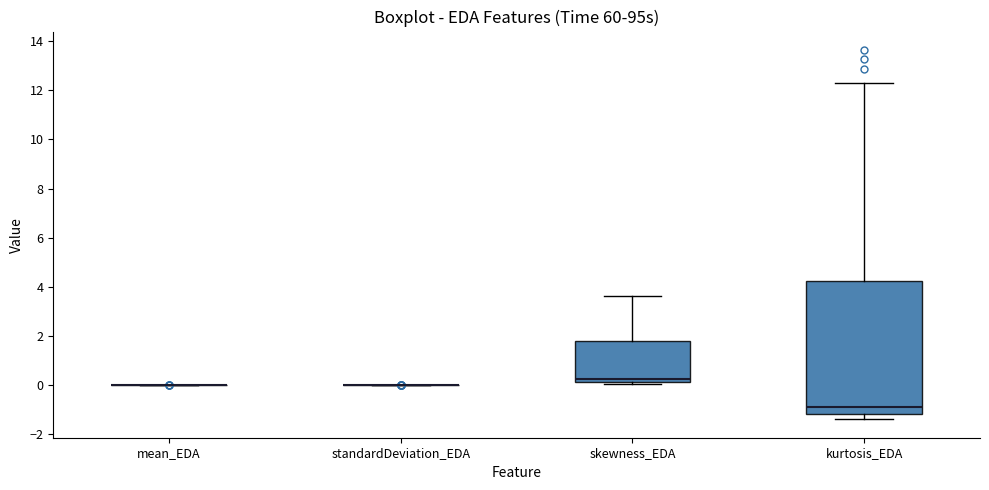

Which box is the tallest, from its lower edge to its upper edge?

kurtosis_EDA